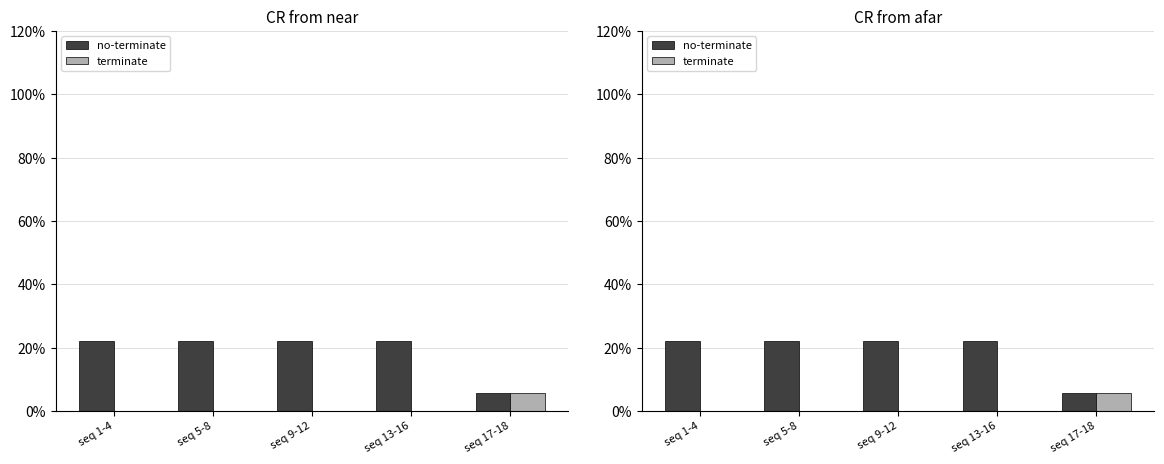

Is it true that terminate equals 0.1 at seq 17-18?

False